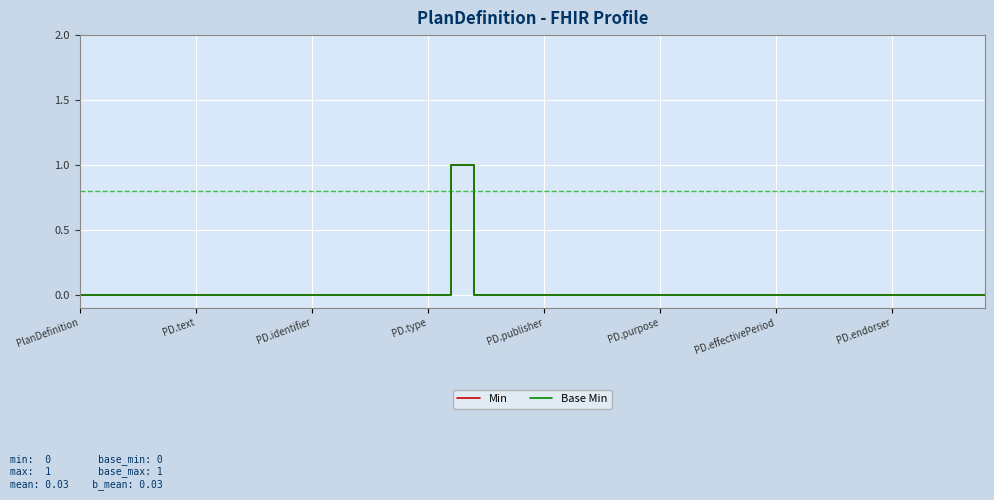

Is this an area chart (filled region under the line)?

No